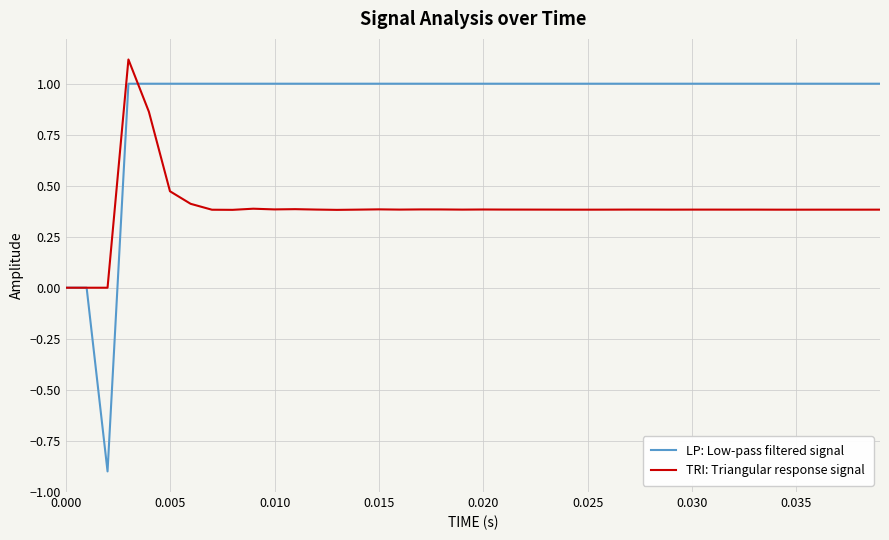

List the series in order of their peak value, highest first.

TRI: Triangular response signal, LP: Low-pass filtered signal